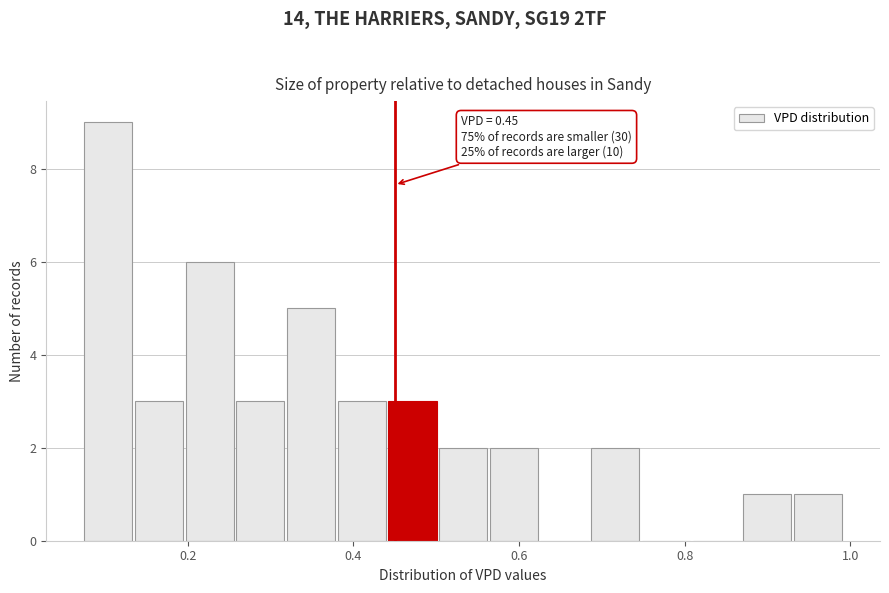

Around what value on the x-axis is the tallest bar? Give the approximate position of its centre, as read against the axis.

0.10